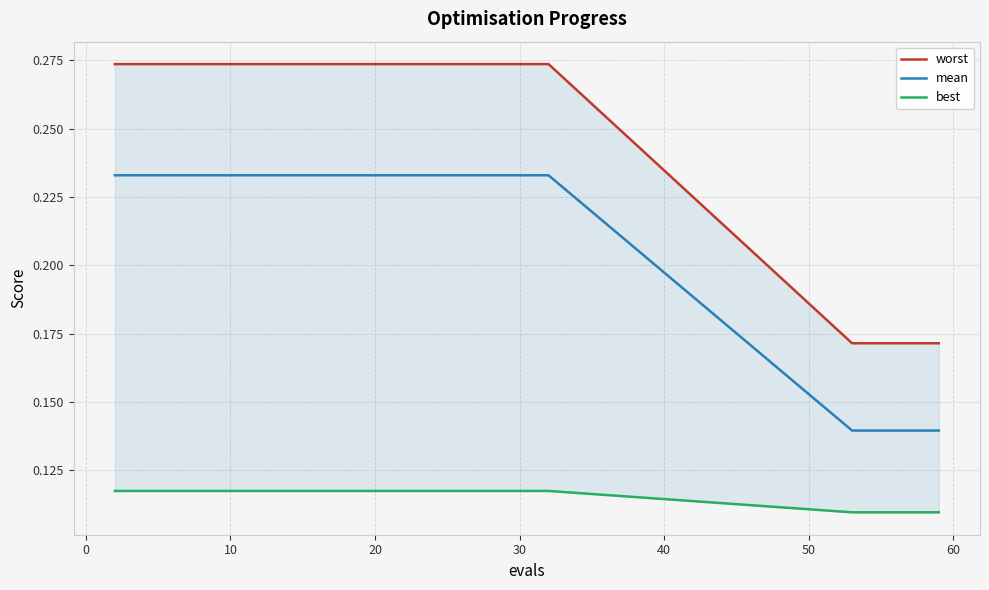

At how many categories does at least one series exceed 0?

20